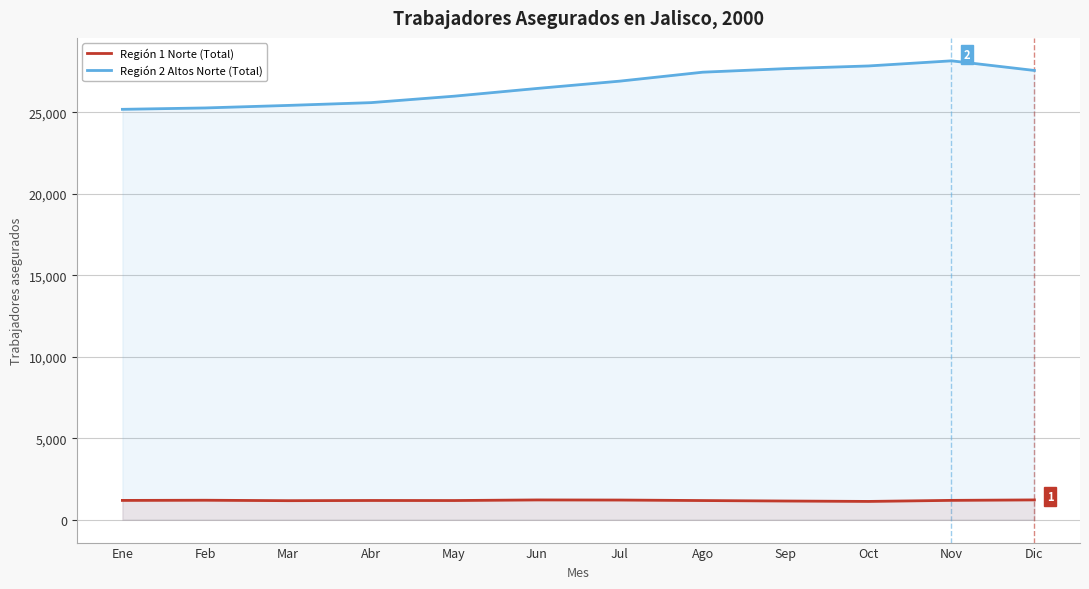

True or false: Región 2 Altos Norte (Total) has more than 0 points higher than both neighbors.

True